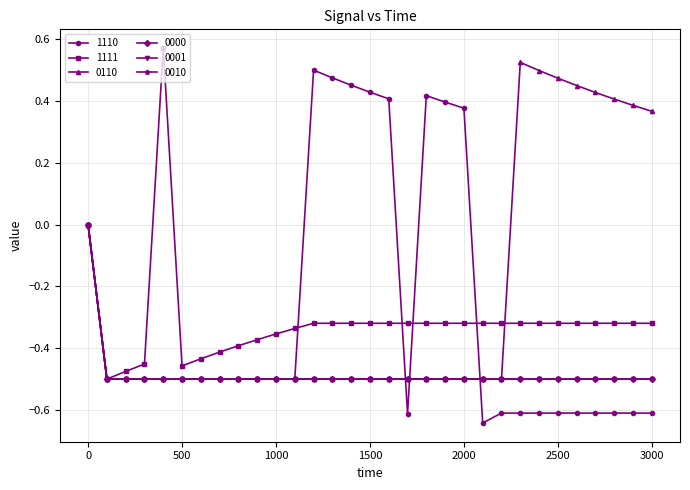

Is this an area chart (filled region under the line)?

No